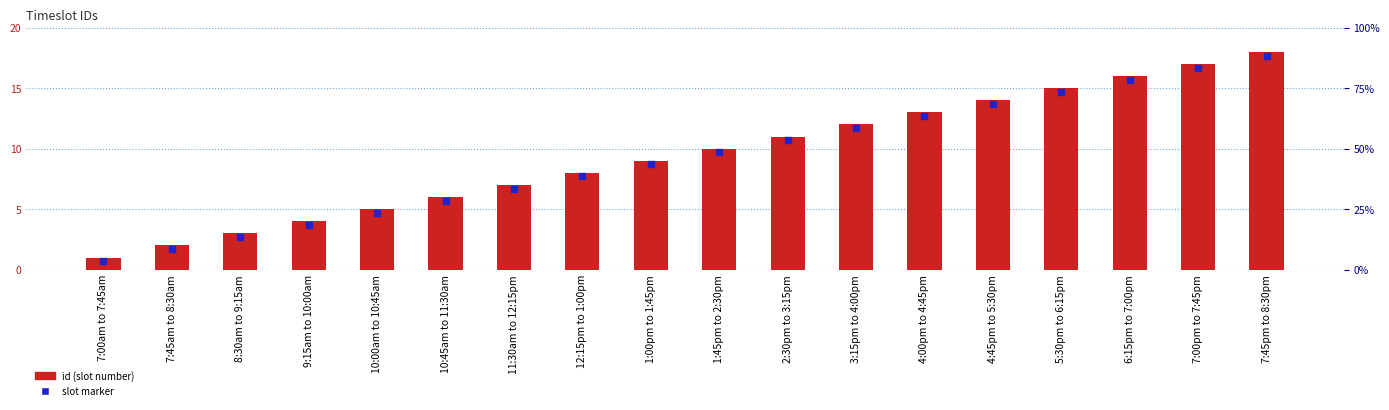

At which category is the sum across all series the highest?

7:45pm to 8:30pm